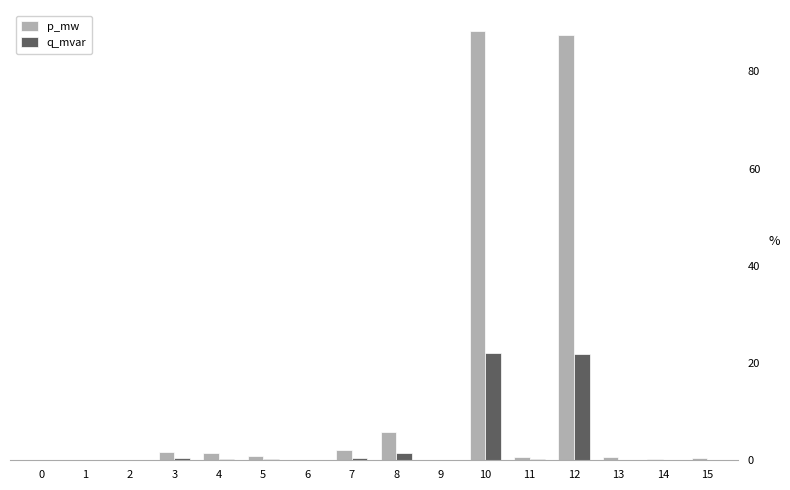

What is the average value of the q_mvar series?

3.0